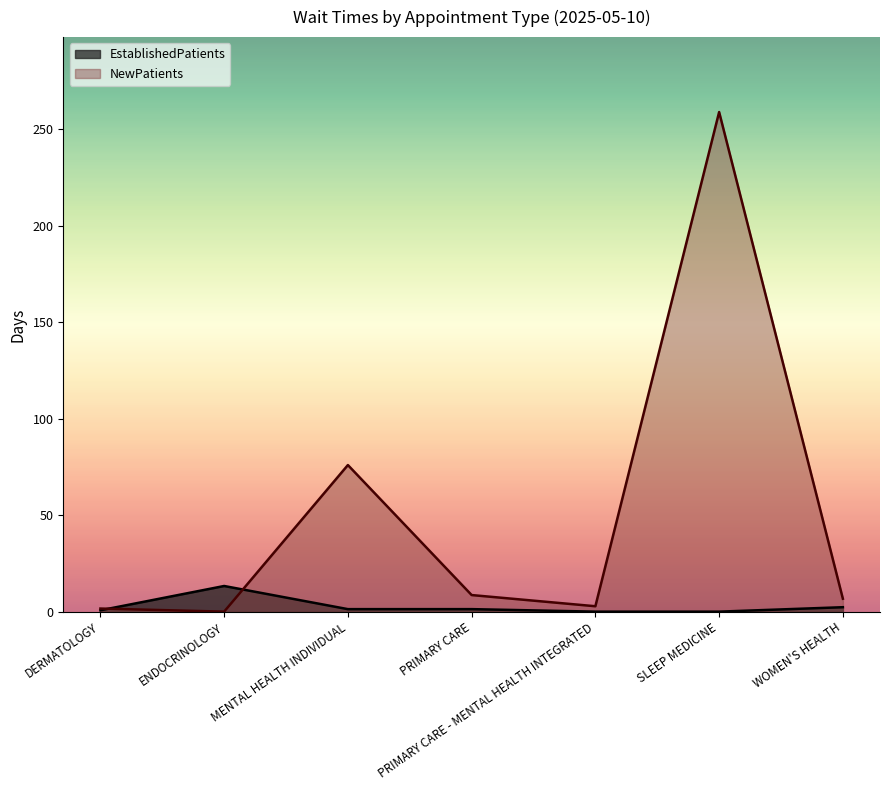

What is the sum of the EstablishedPatients values at SLEEP MEDICINE and DERMATOLOGY?

0.7